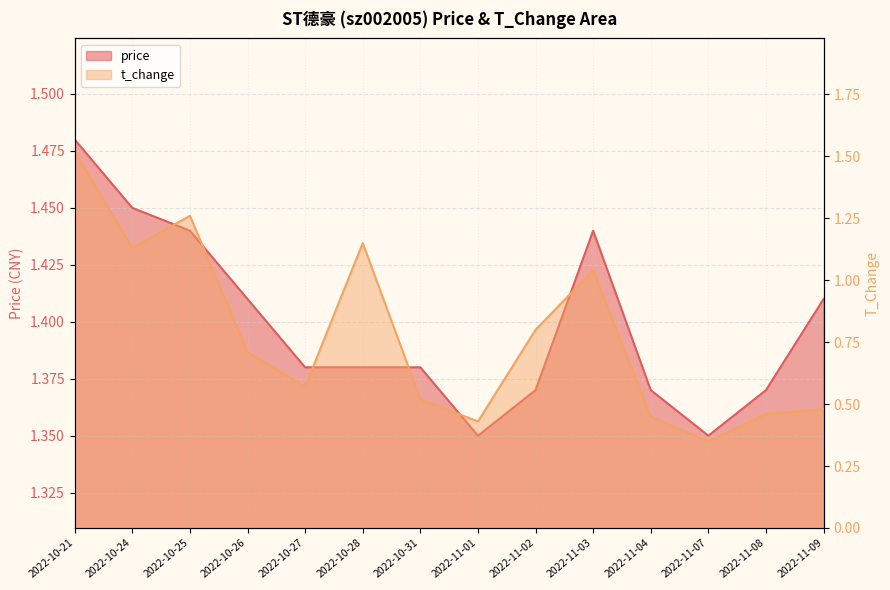

List the labels in order of t_change value, largest first.

2022-10-21, 2022-10-25, 2022-10-28, 2022-10-24, 2022-11-03, 2022-11-02, 2022-10-26, 2022-10-27, 2022-10-31, 2022-11-09, 2022-11-08, 2022-11-04, 2022-11-01, 2022-11-07